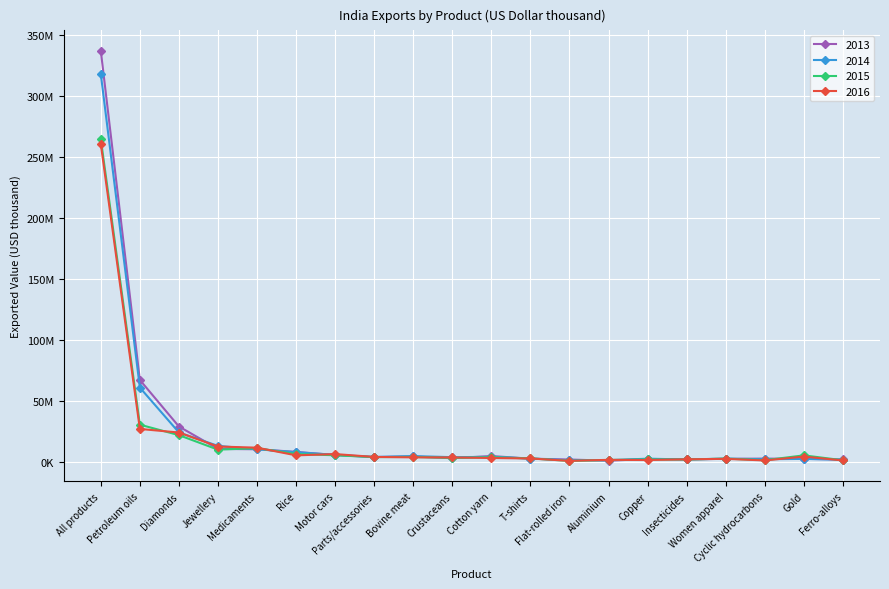

After their last crossing, which series has the higher values: 2013 or 2015?

2013